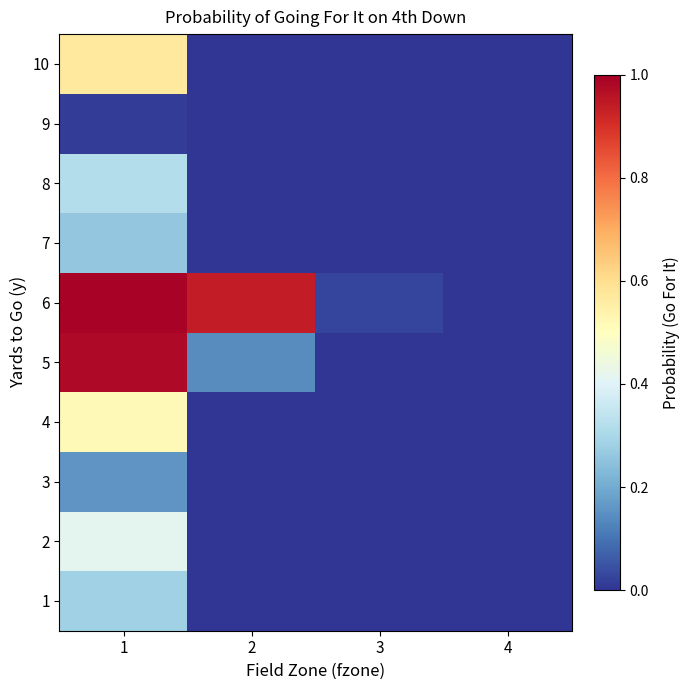

Reading left to right, extract all data points from this chart.

1: 1=0.3	2=0.0	3=0.0	4=0.0
2: 1=0.4	2=0.0	3=0.0	4=0.0
3: 1=0.2	2=0.0	3=0.0	4=0.0
4: 1=0.5	2=0.0	3=0.0	4=0.0
5: 1=1.0	2=0.1	3=0.0	4=0.0
6: 1=1.0	2=0.9	3=0.0	4=0.0
7: 1=0.3	2=0.0	3=0.0	4=0.0
8: 1=0.3	2=0.0	3=0.0	4=0.0
9: 1=0.0	2=0.0	3=0.0	4=0.0
10: 1=0.6	2=0.0	3=0.0	4=0.0